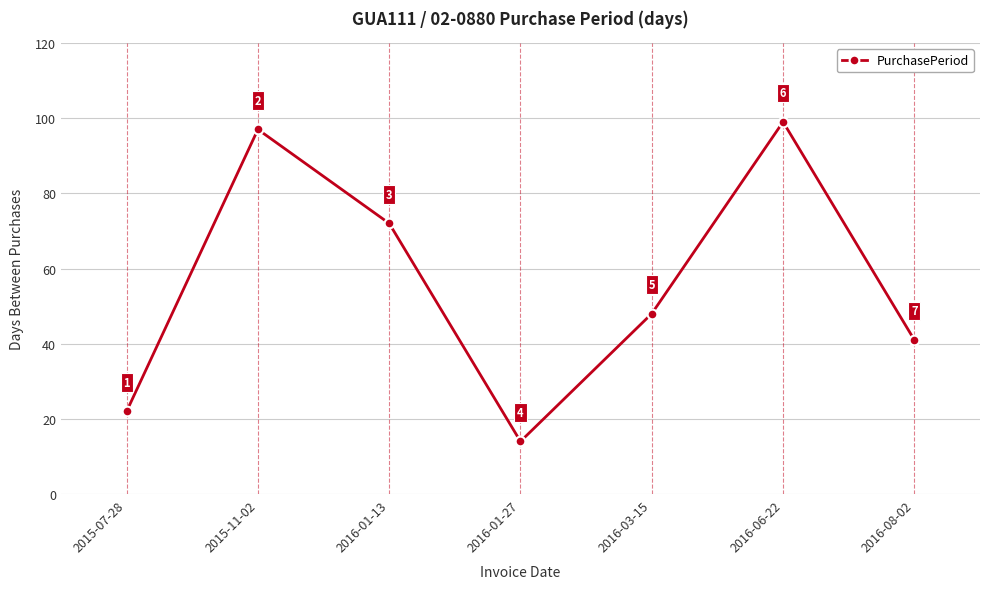

Where does the data first go above 48?

2015-11-02